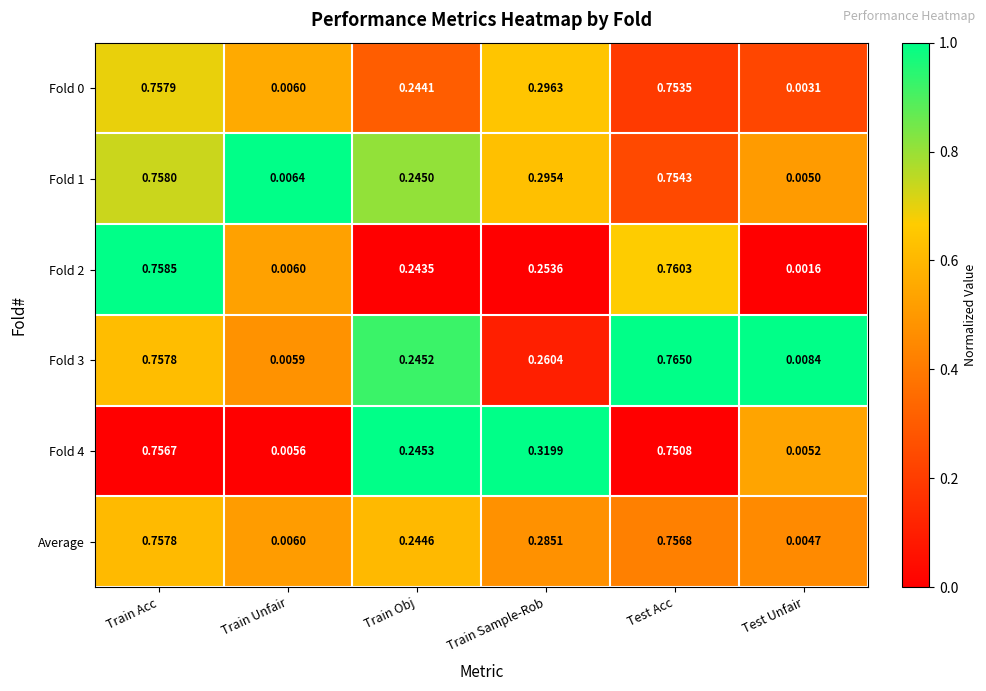

Between Train Sample-Rob and Test Acc, which series saw the biggest shift?

Fold 2